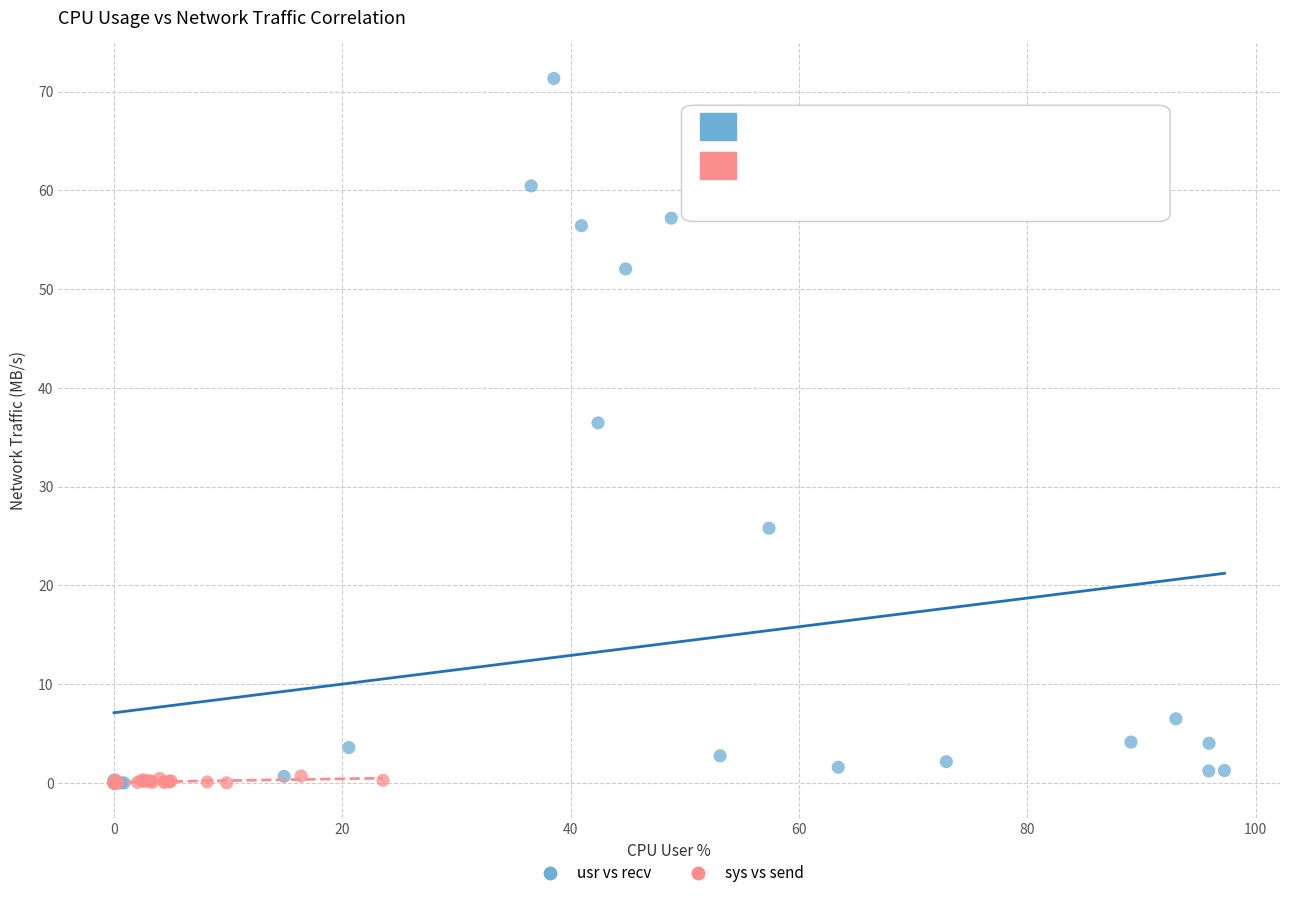

Which series has the largest Y range (max minus min)?

usr vs recv